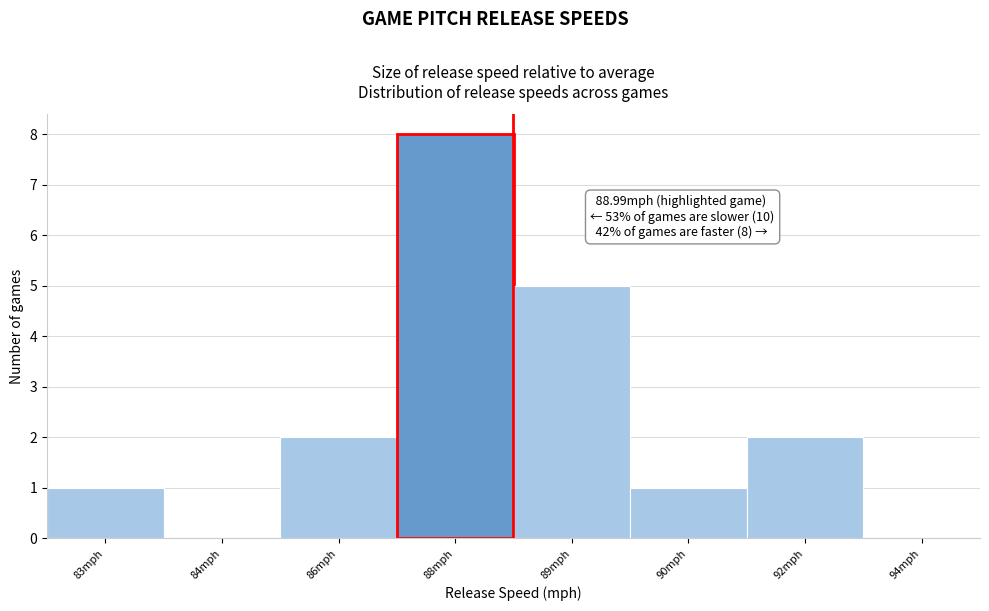

Which has a higher value, 88mph or 94mph?

88mph